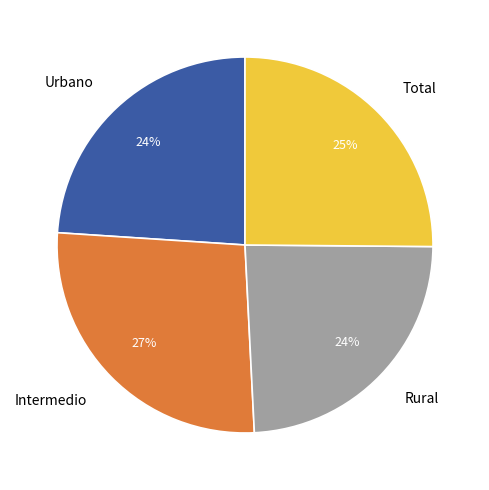

The Intermedio slice represents 27% of the pie. True or false?

True